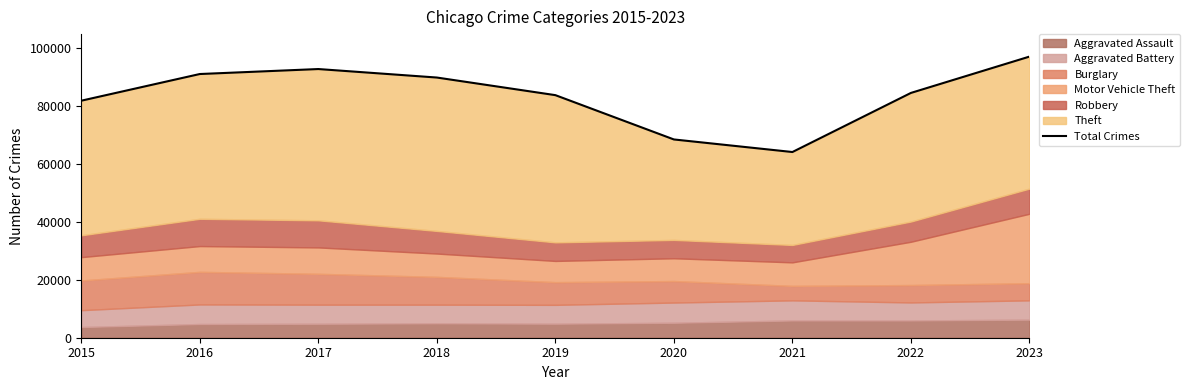

How many points are higher than both their immediate neighbors (excluding endpoints)?

1